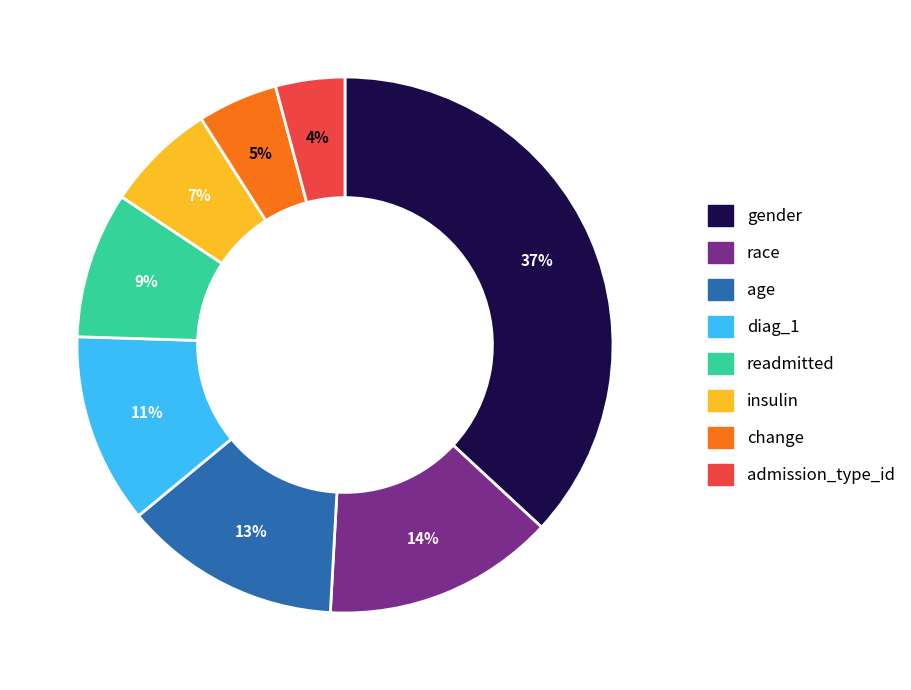

Between insulin and age, which is larger?

age